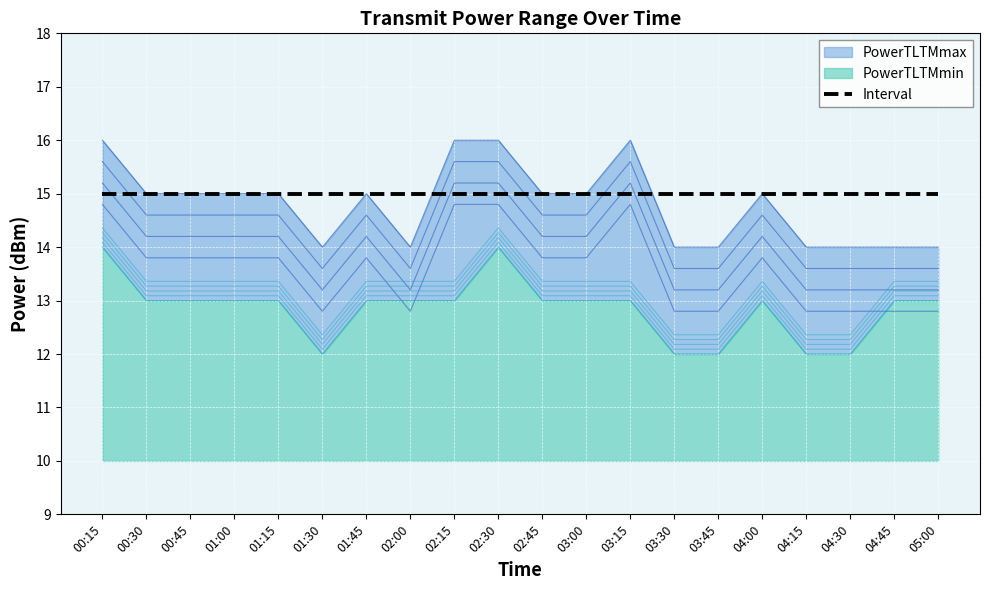

What is the lowest value of the PowerTLTMmin series?

12